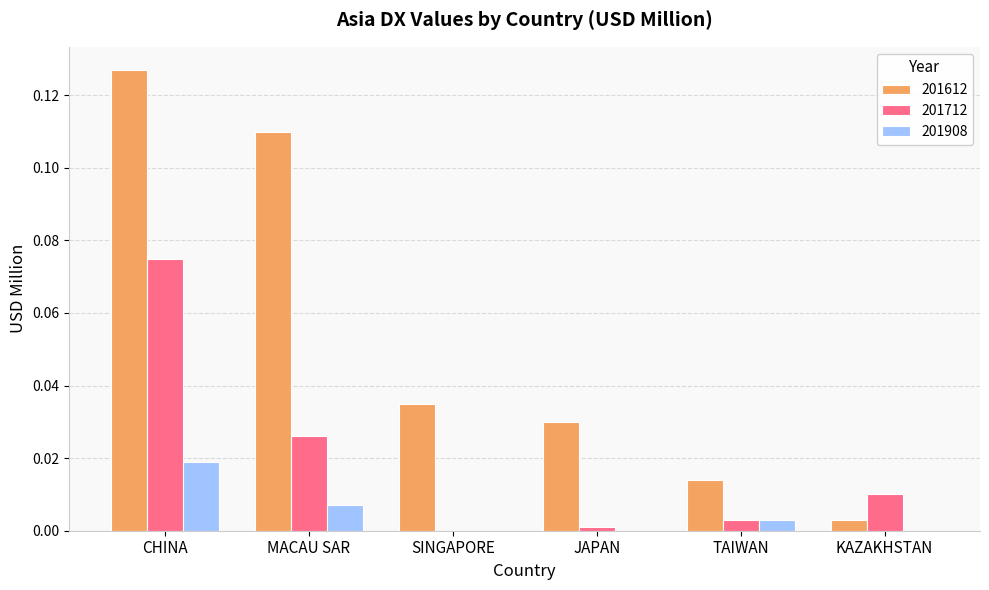

Which series has the largest total across all categories?

201612